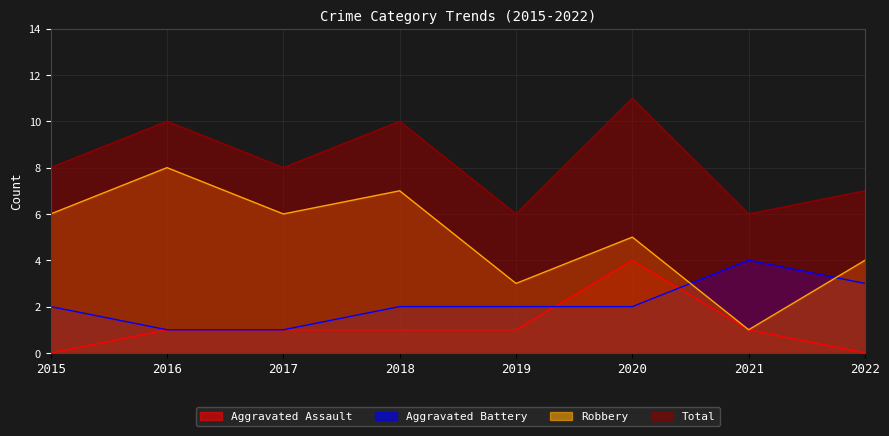

What are all the series names shown in the legend?

Aggravated Assault, Aggravated Battery, Robbery, Total